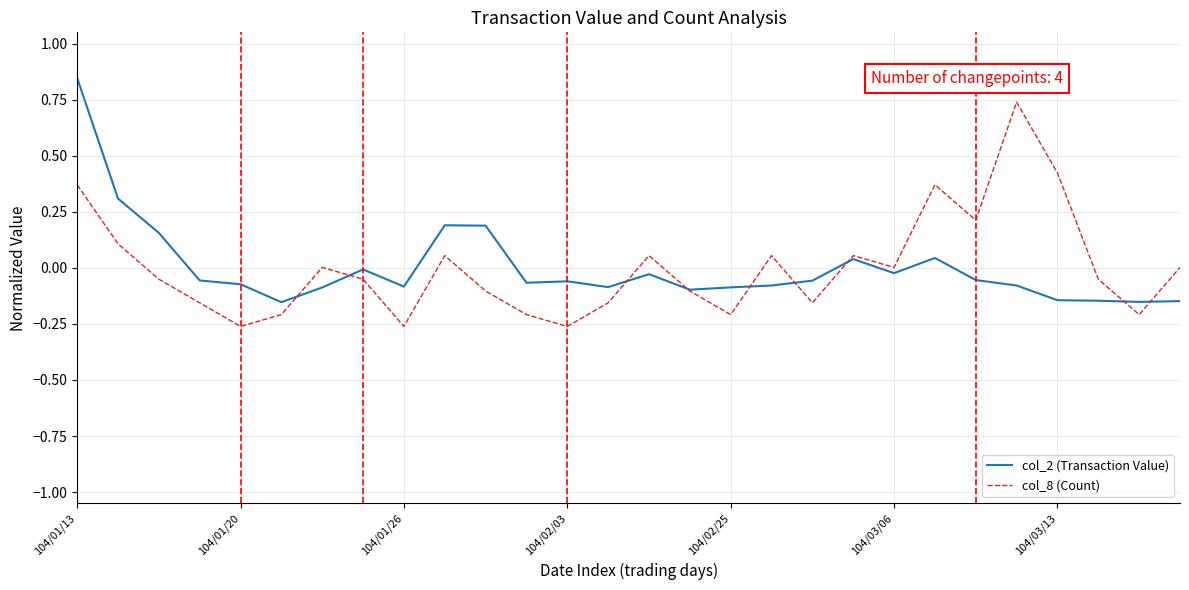

Rank the series by their maximum value, from lowest to highest.

col_8 (Count), col_2 (Transaction Value)